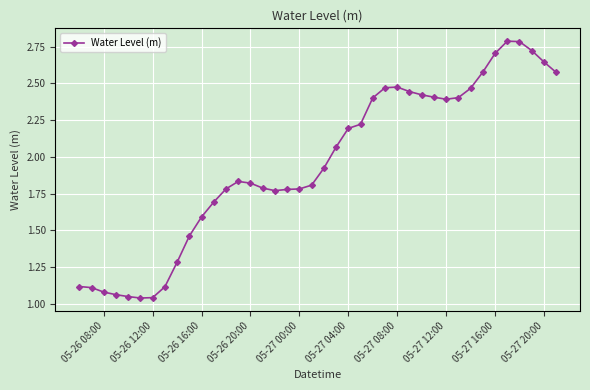

What is the sum of all values?

78.1